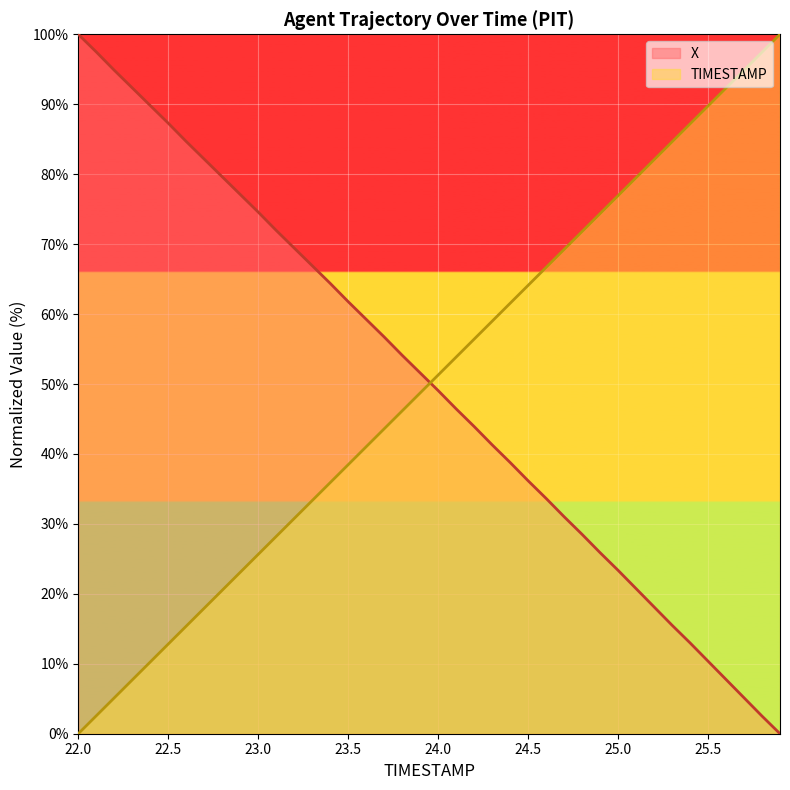

At which label does TIMESTAMP reach its minimum?

22.0